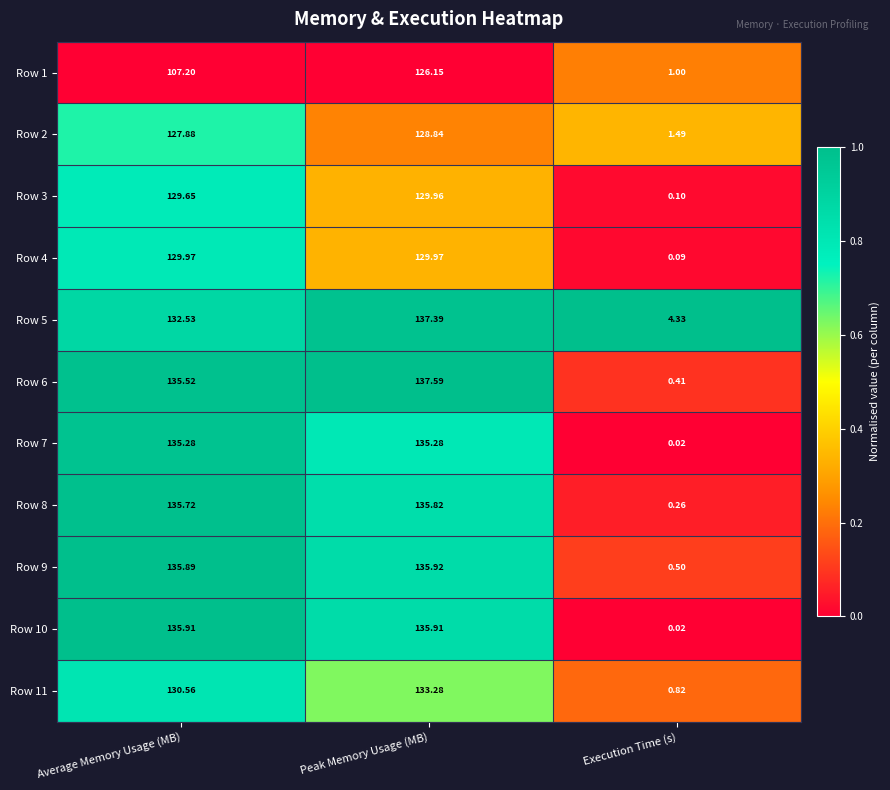

Rank the categories by Row 11 value from lowest to highest.

Execution Time (s), Average Memory Usage (MB), Peak Memory Usage (MB)